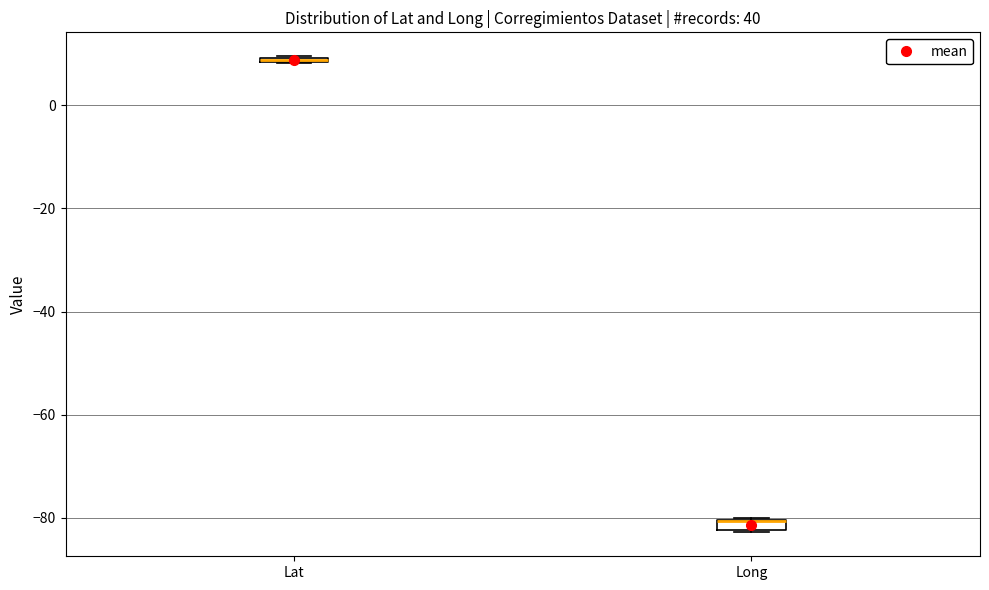

Where is the lower edge of the box for Long on the y-axis? The values are not printed on the chart, so give them approximately, as read against the axis.

-82